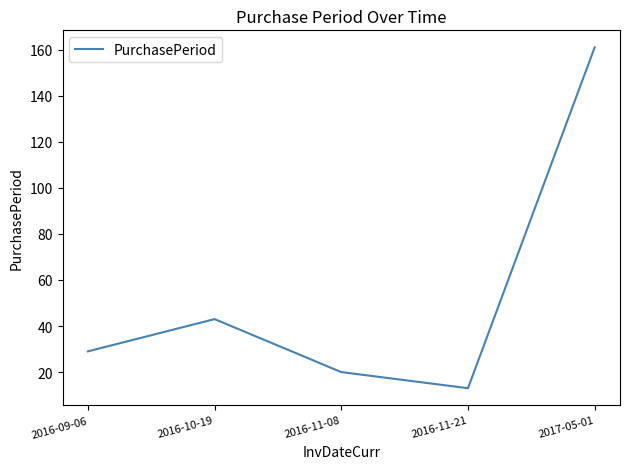

Count the number of data series in this chart.

1